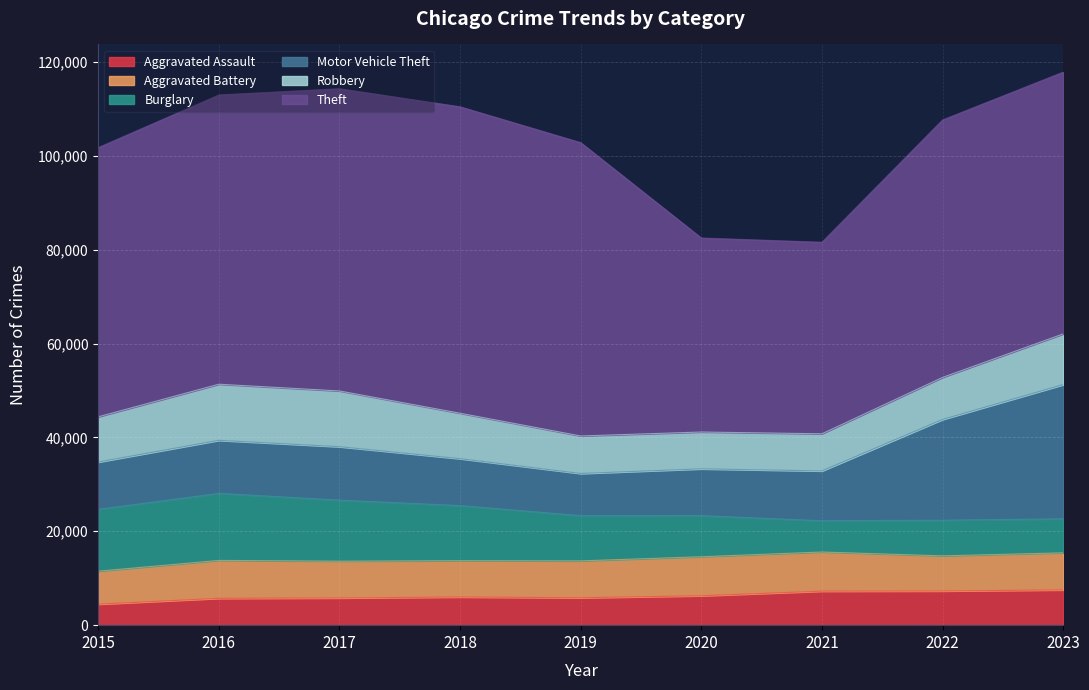

Is it true that Aggravated Assault equals 10061 at 2023?

False